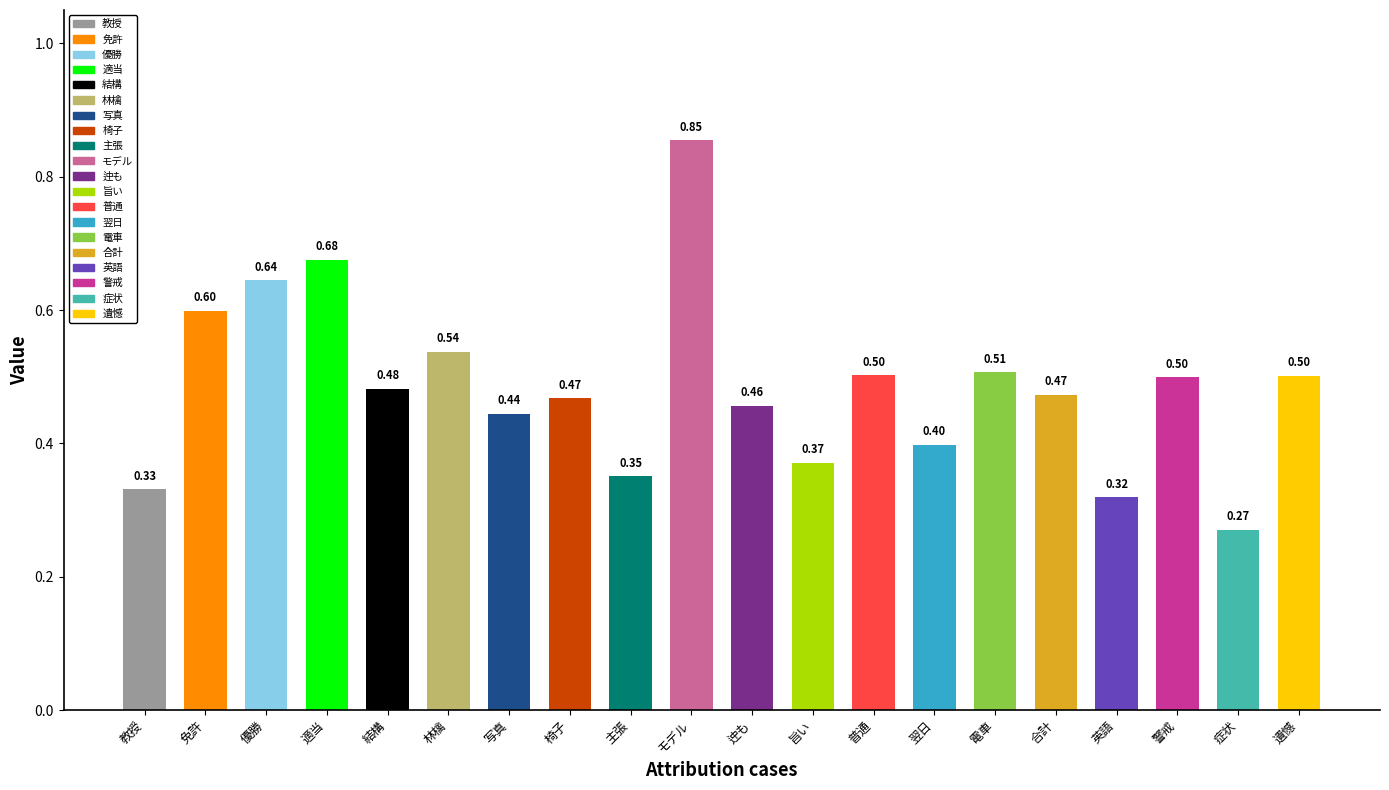

Does the chart contain stacked bars?

No